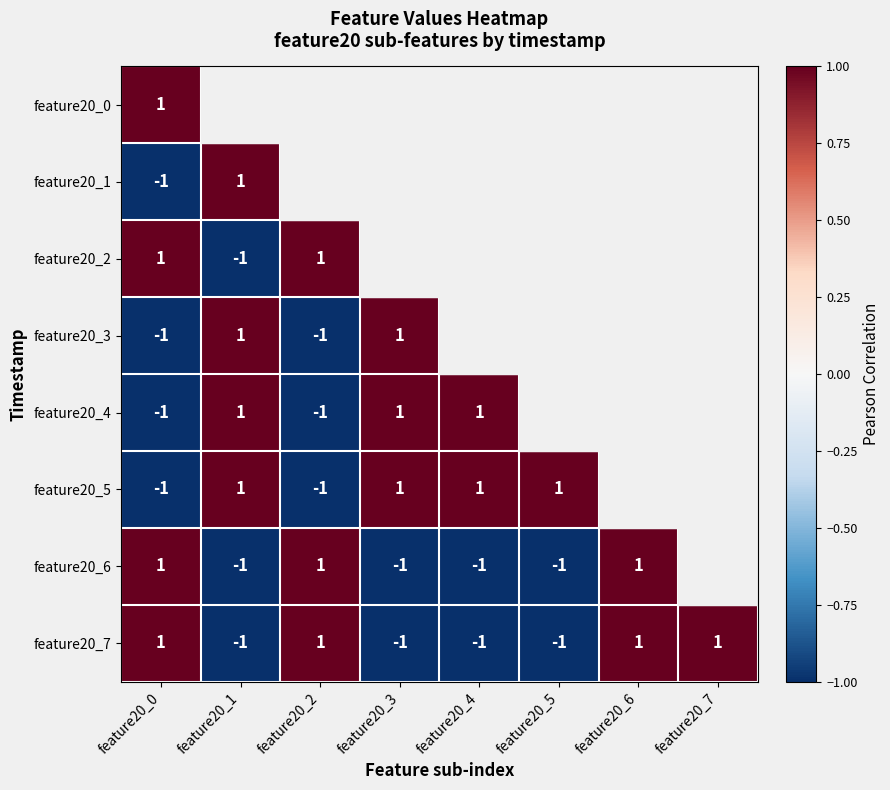

What is the minimum value shown in the chart?

-1.0